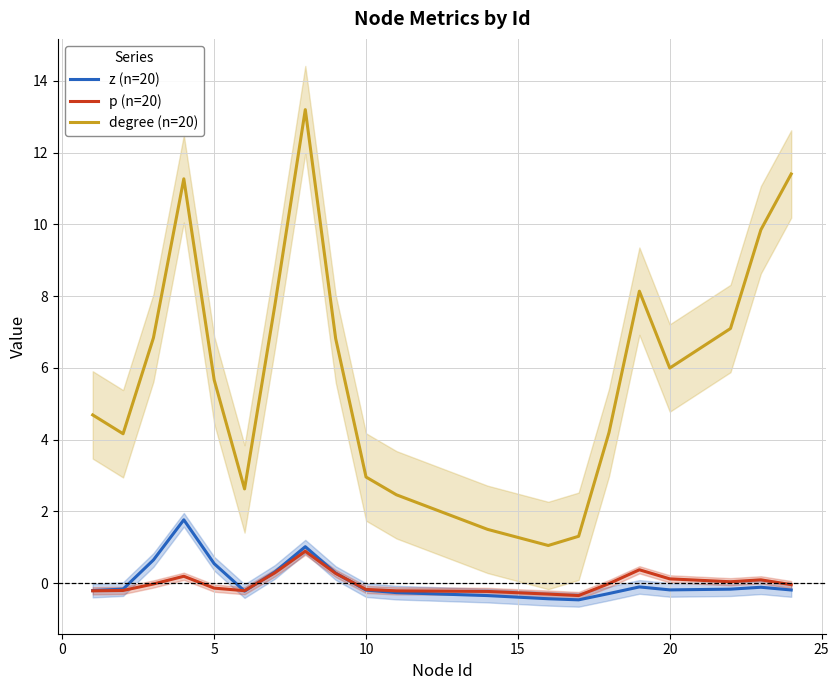

What is the maximum value for degree (n=20)?

13.2